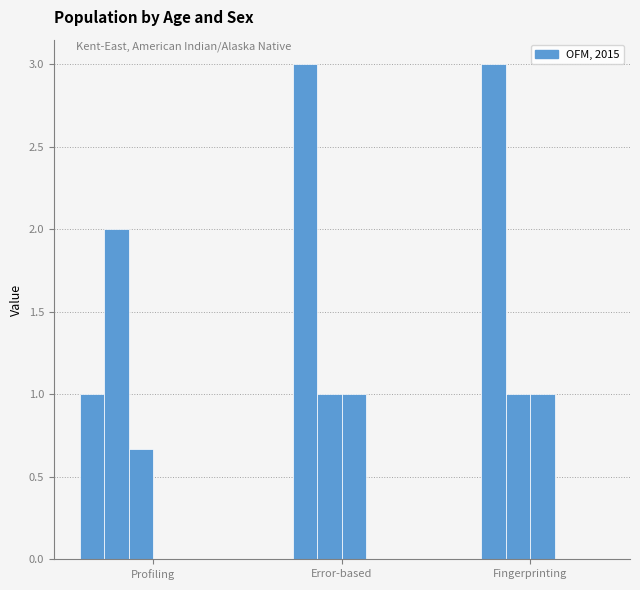

Which has a higher value, Fingerprinting or Error-based?

Fingerprinting